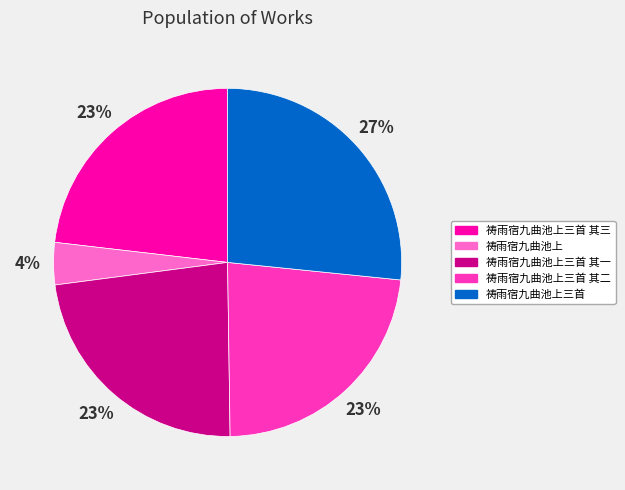

To the nearest percent, what percentage of the pie is 祷雨宿九曲池上三首 其三?

23%